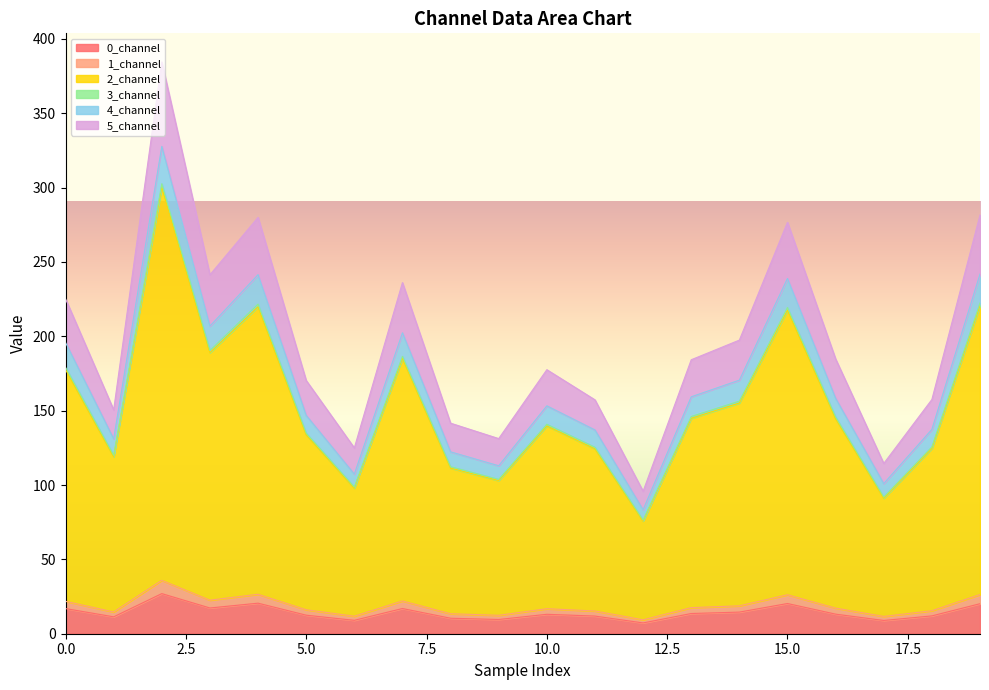

True or false: 2_channel has more than 1 points higher than both neighbors.

True